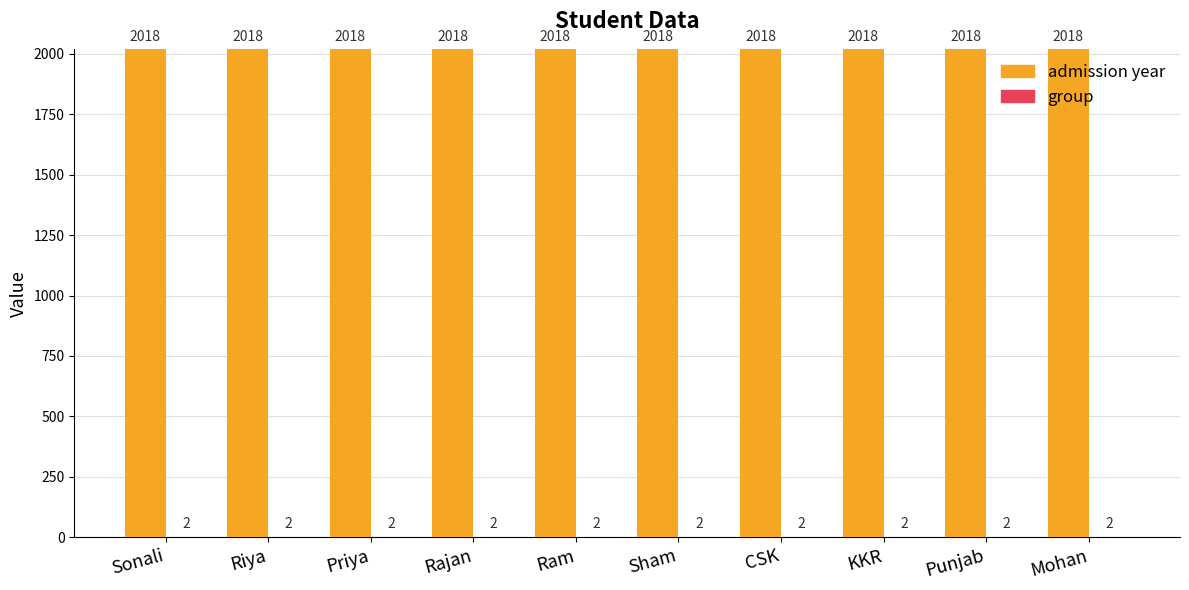

What is the highest value of the admission year series?

2018